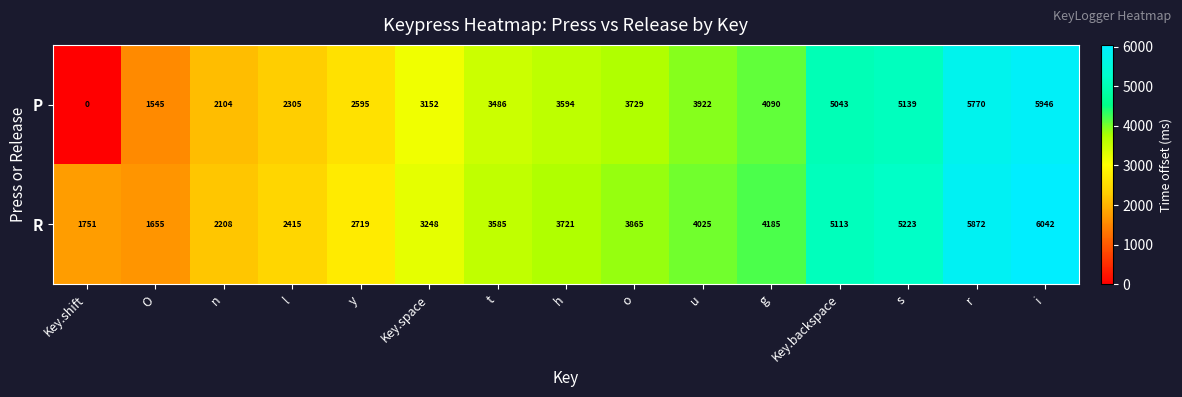

The R series shows 5223 at s. True or false?

True